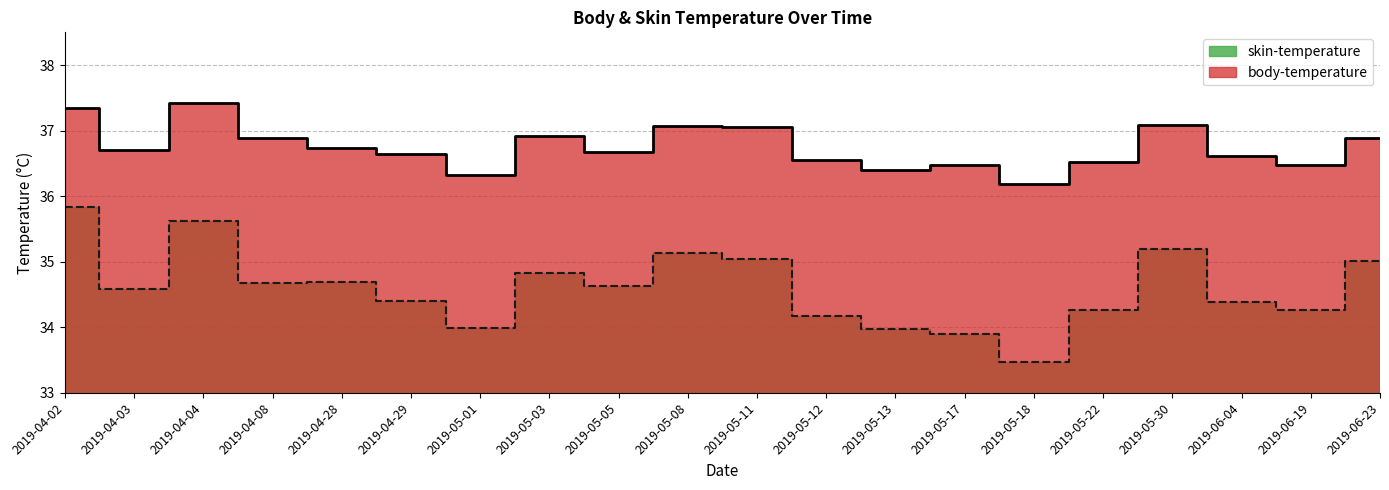

What is the difference between the maximum and minimum values in the body-temperature series?

1.2